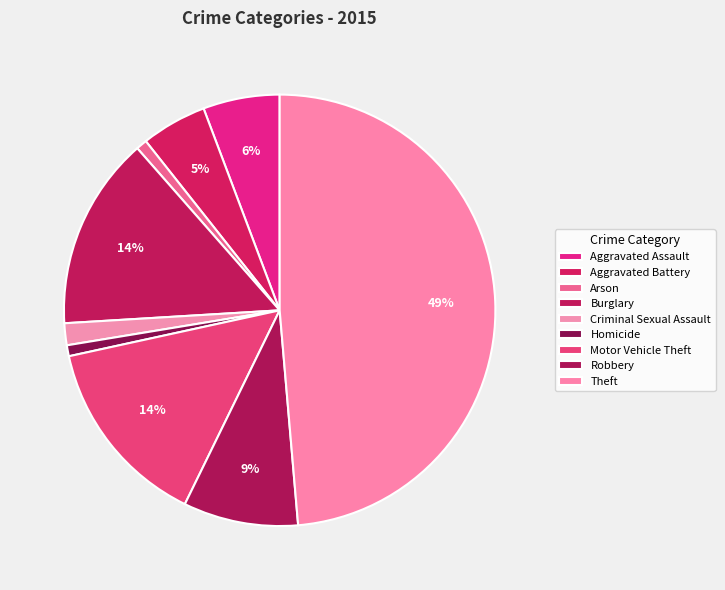

To the nearest percent, what portion does Burglary represent?

14%